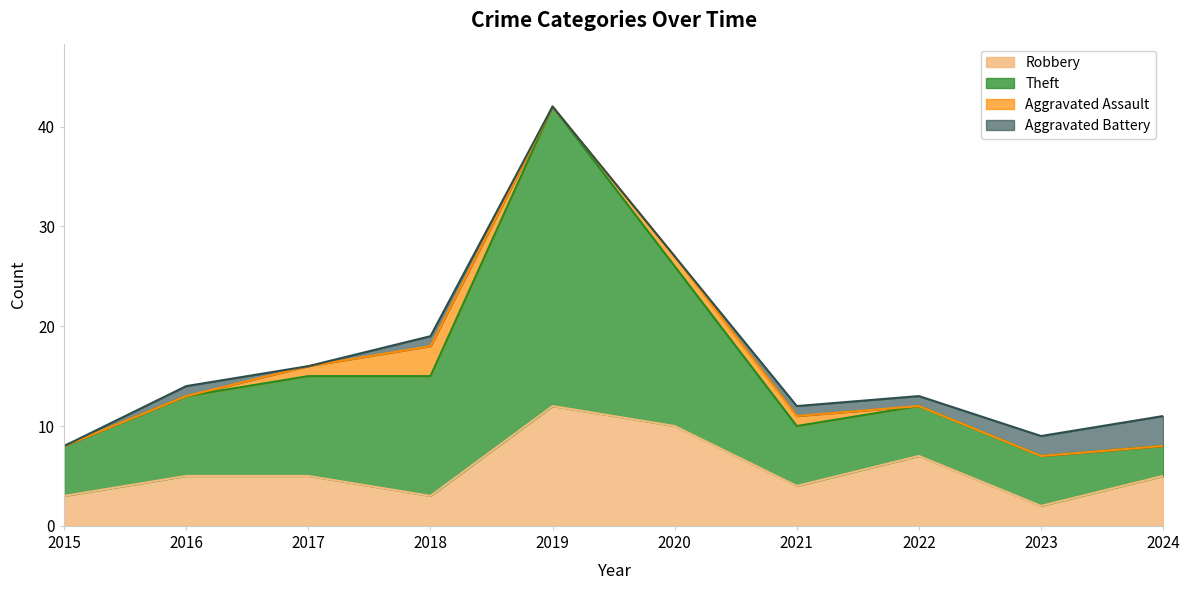

What are all the series names shown in the legend?

Robbery, Theft, Aggravated Assault, Aggravated Battery